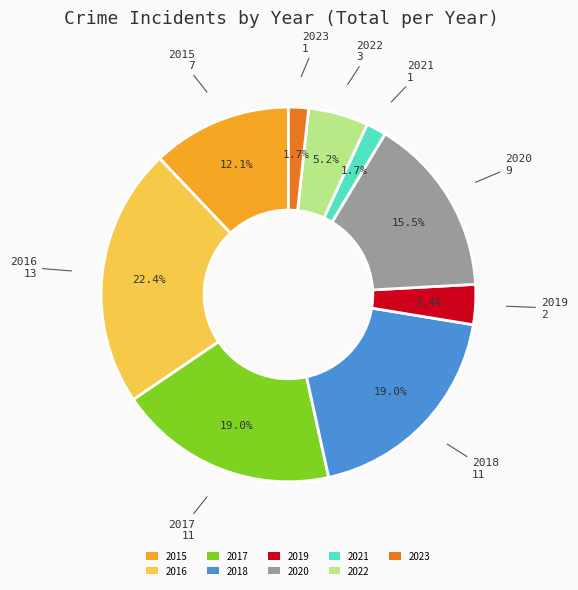

How many slices are in this pie chart?

9